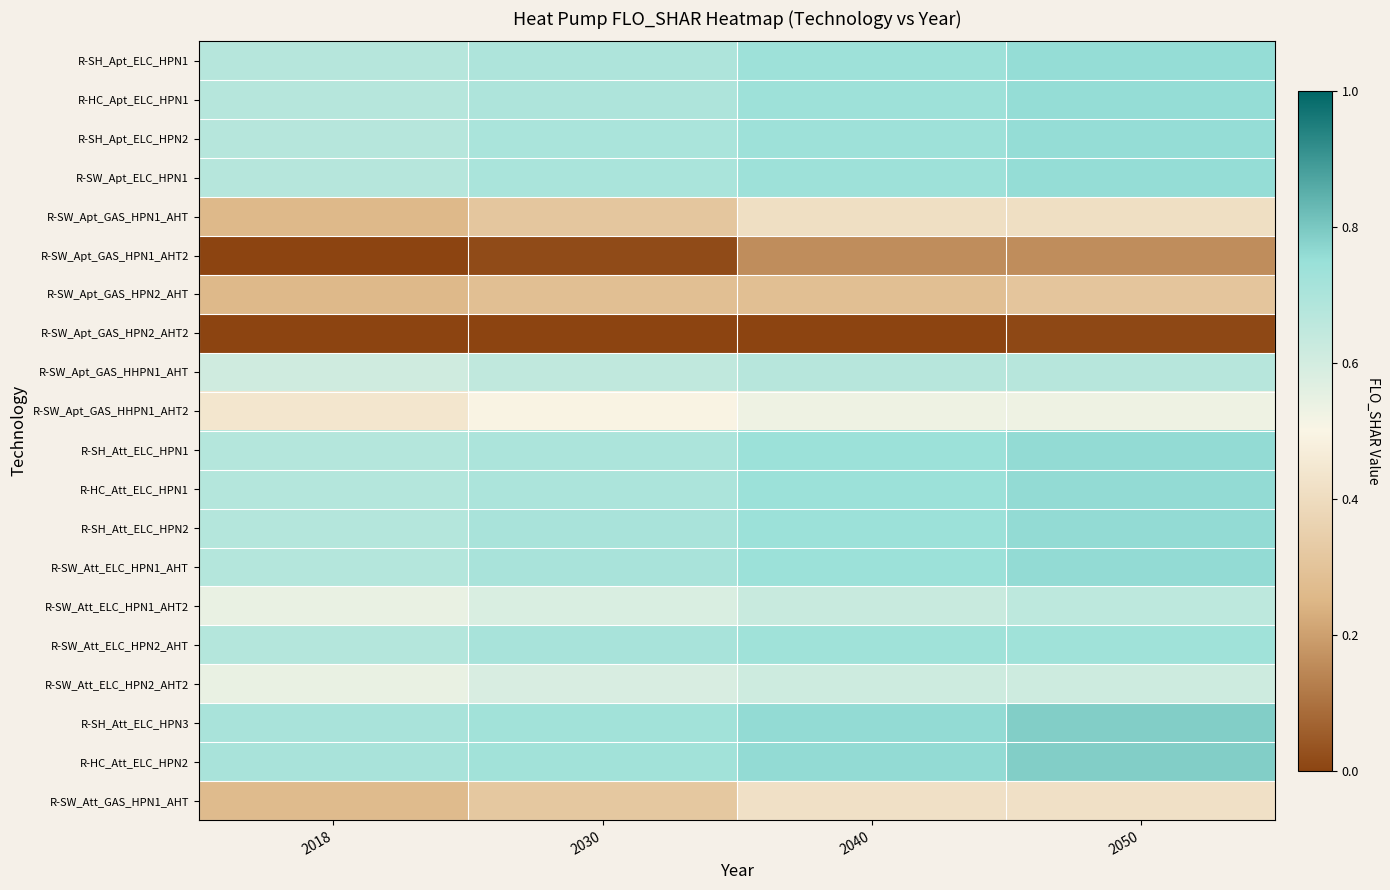

What is the spread (max minus min) of values at 2050?

0.8